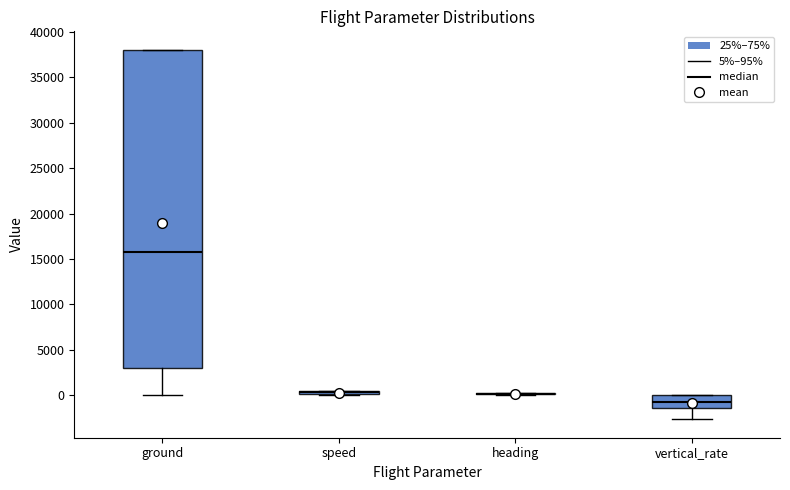

Reading left to right, transcribe this box plot: for each box, give where its median line is, the range the box spans, and where its two whiskers end, as read against the y-axis. The values are not printed on the chart, so give them approximately, as read against the axis.

ground: median 15500, box 3000 to 38000, whiskers 0 to 38000
speed: box collapsed to a line at 500, whiskers 0 to 500
heading: box collapsed to a line at 0, whiskers 0 to 0
vertical_rate: median -500, box -1500 to 0, whiskers -2500 to 0